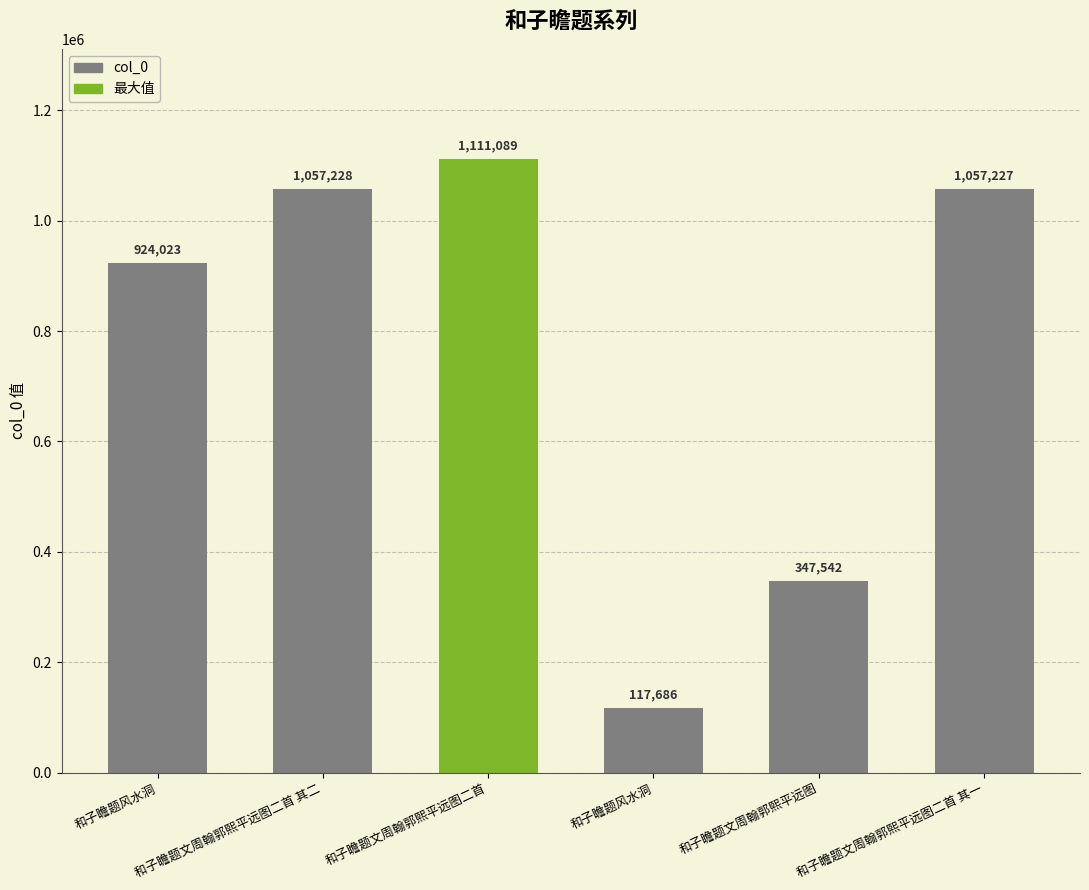

What is the label of the 3rd bar from the right?

和子瞻题风水洞